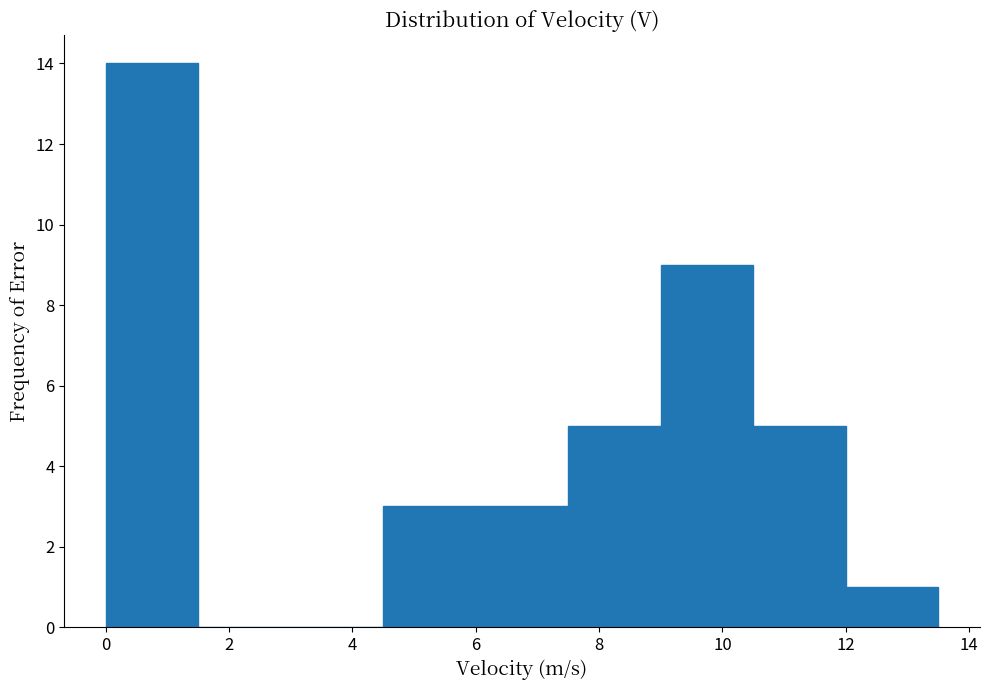

What is the height of the bar covering 7.5 to 9.0 on the x-axis? Neither the bar edges nor the heights are printed on the chart, so give them approximately, as read against the axes.

5